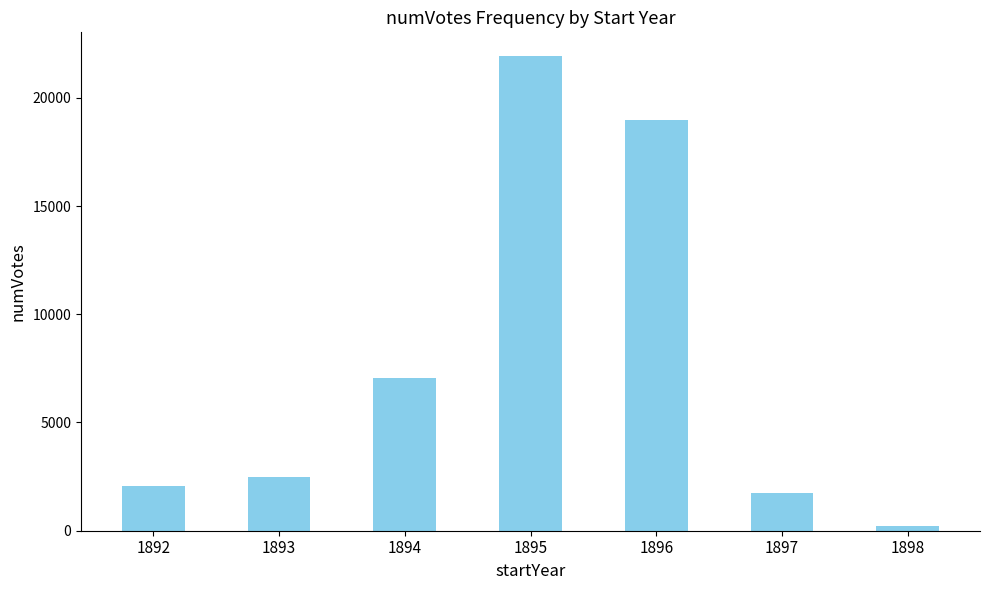

How many data points are less than 2494?

3